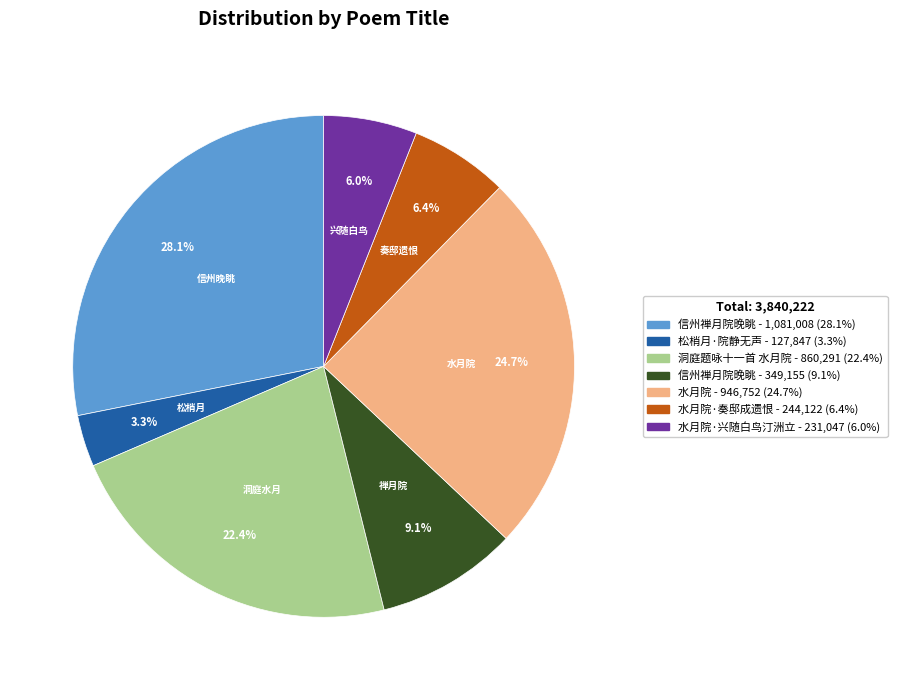

Does any single category account for the majority?

No